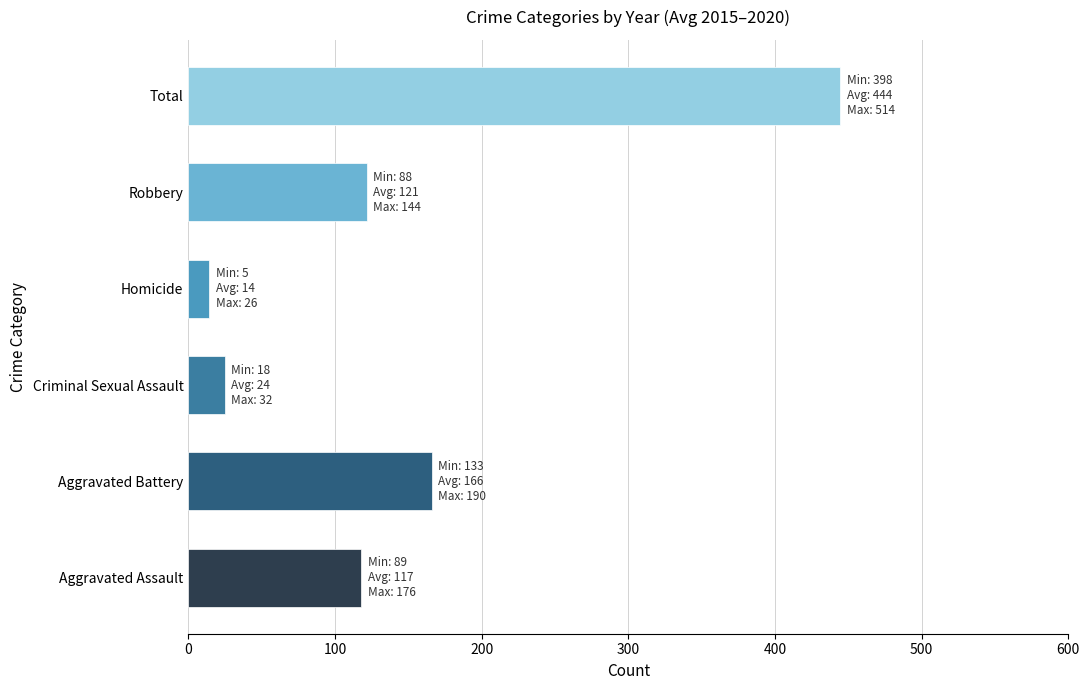

The chart shows a value of 166.0 at Aggravated Battery. True or false?

True